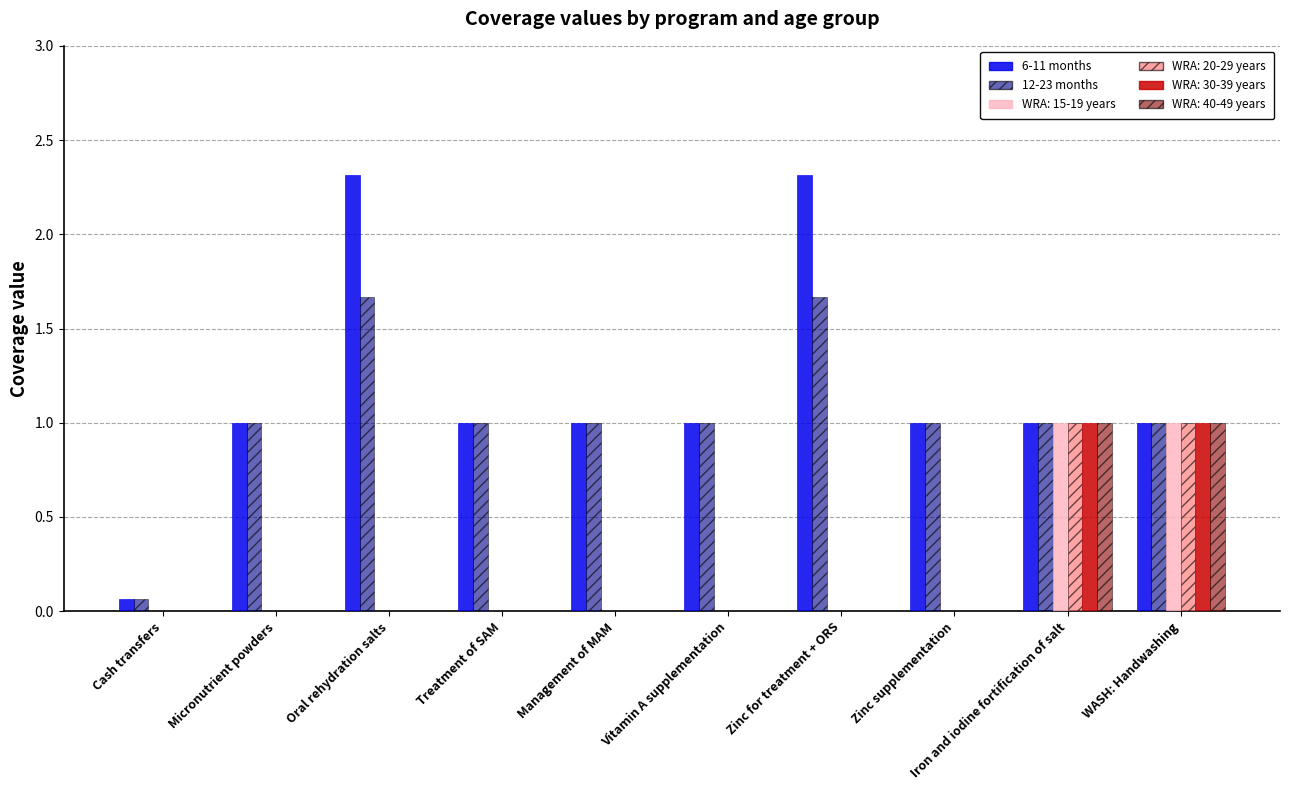

Which series has the largest total across all categories?

6-11 months